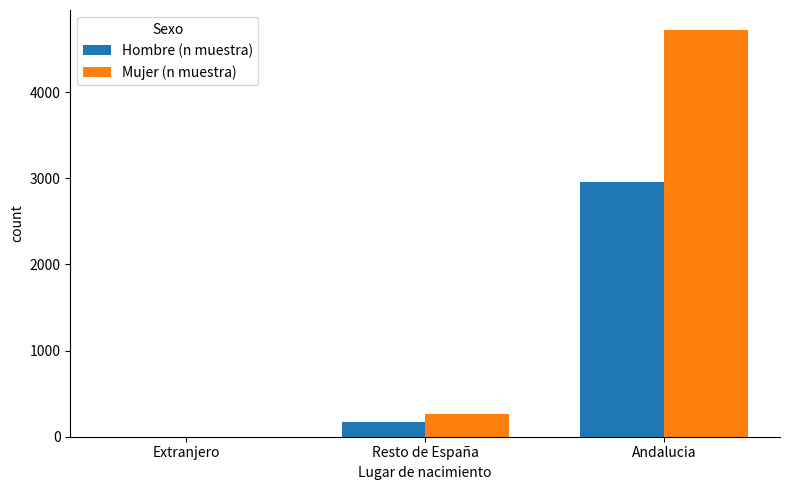

What is the spread (max minus min) of values at Andalucia?

1761